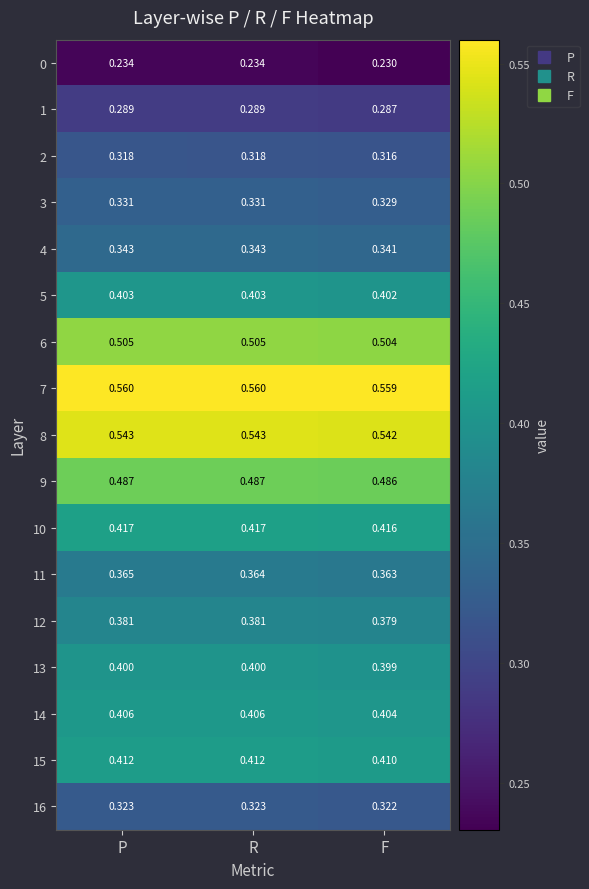

Is the value of 1 at F greater than the value of 9 at P?

No